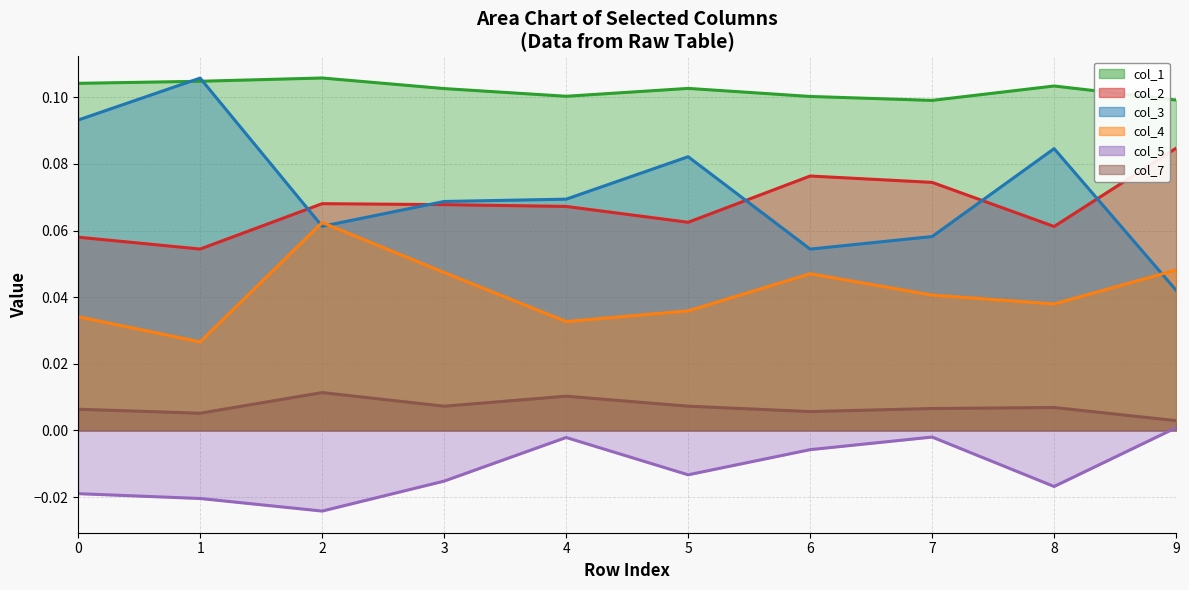

True or false: col_4 and col_1 intersect in this chart.

False